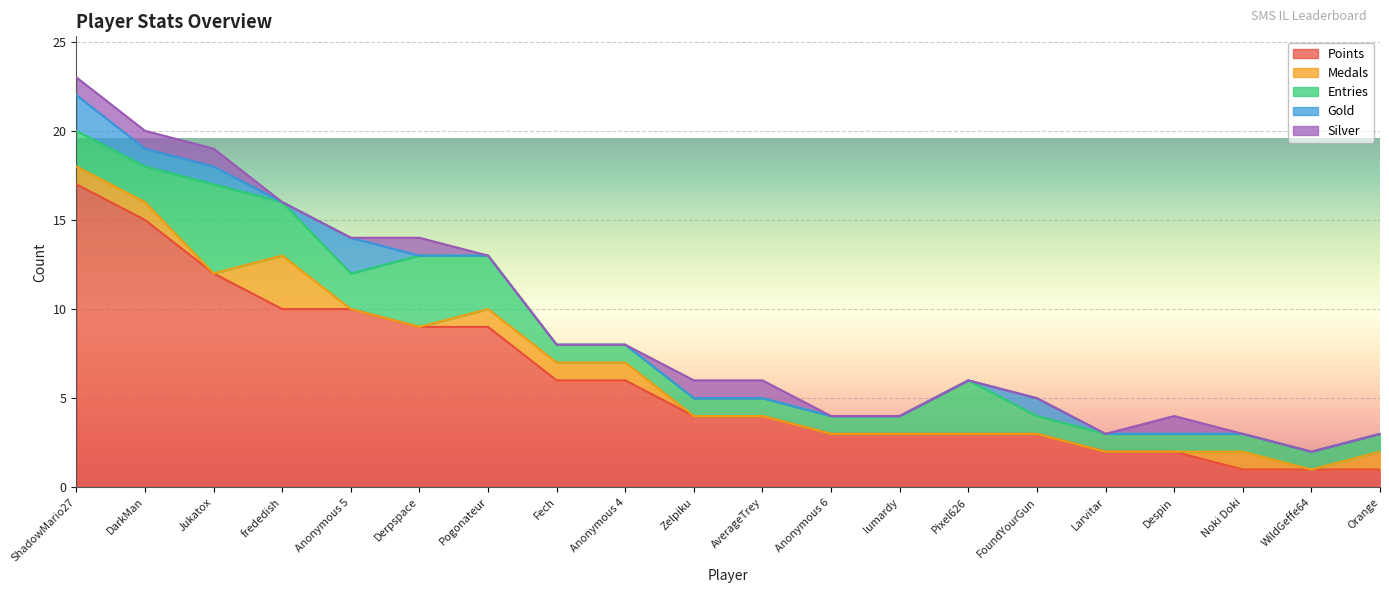

What is the total value across all series at DarkMan?

20